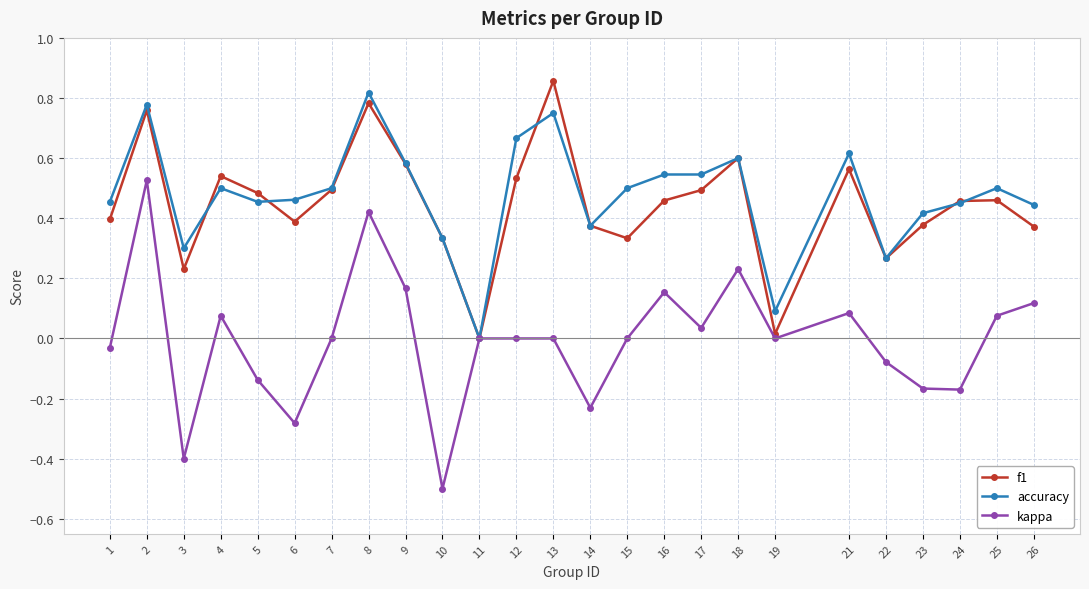

At which category does kappa reach its first local valley?

3